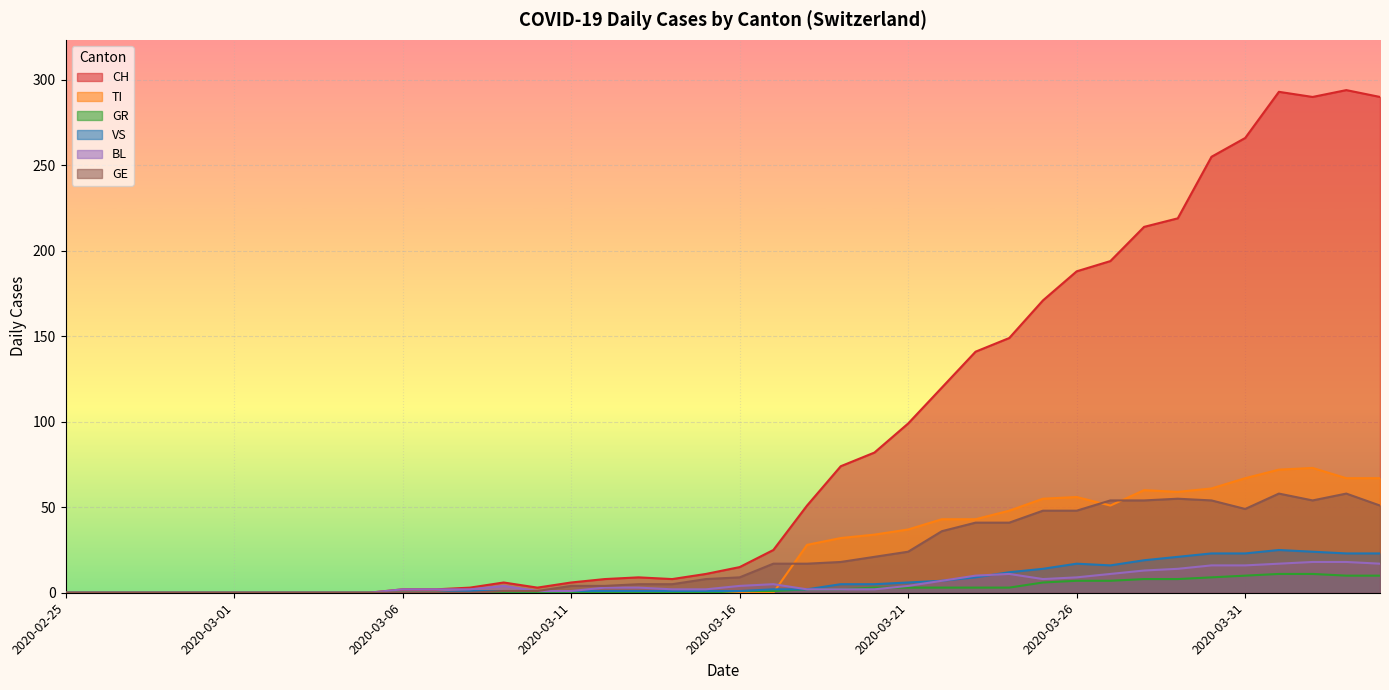

Count the number of data series in this chart.

6